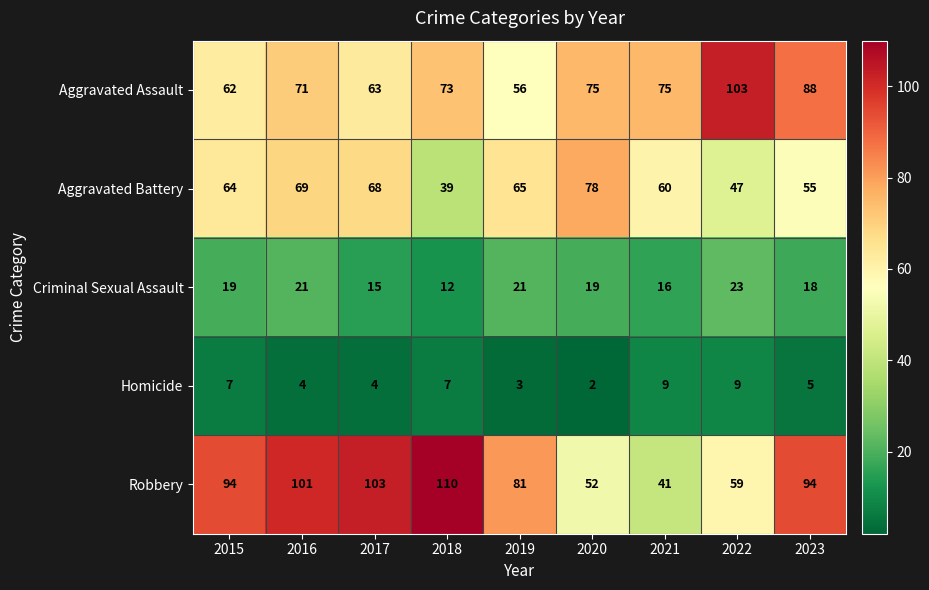

Where is Homicide nearest to the value 5?

2023